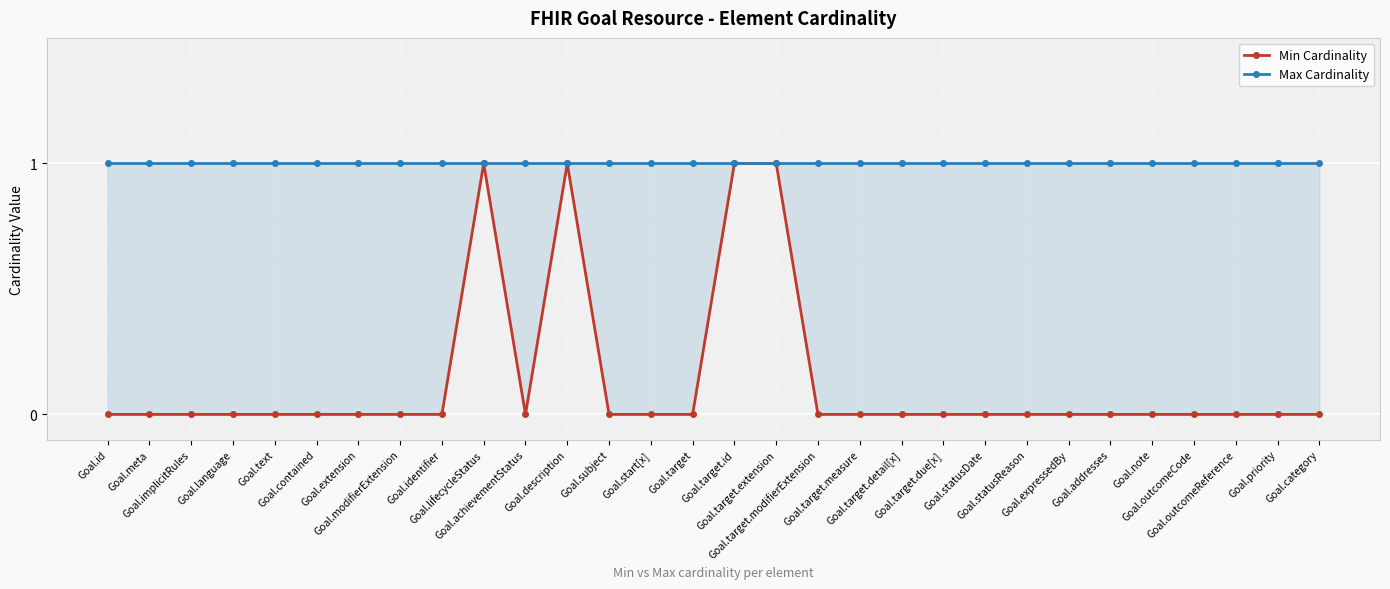

Is it true that Min Cardinality equals 0 at Goal.target.due[x]?

True